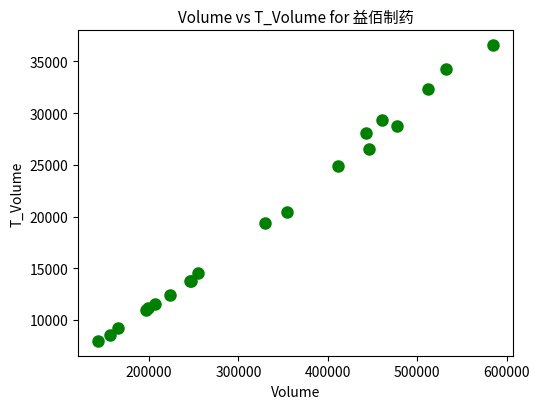

What Y value in the scatter plot is closest to 22273?

20478